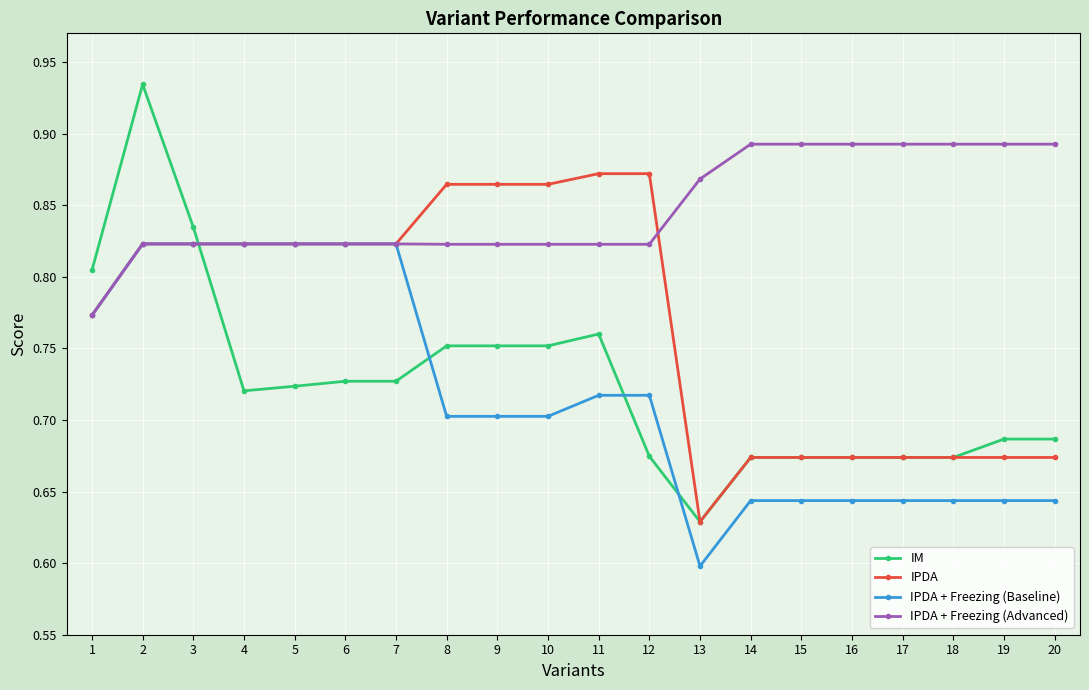

How many lines are shown in the chart?

4